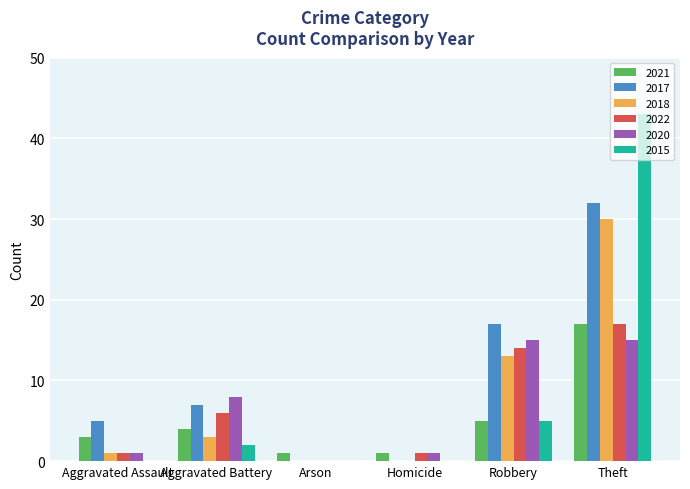

Are the bars grouped side by side (vs. stacked)?

Yes